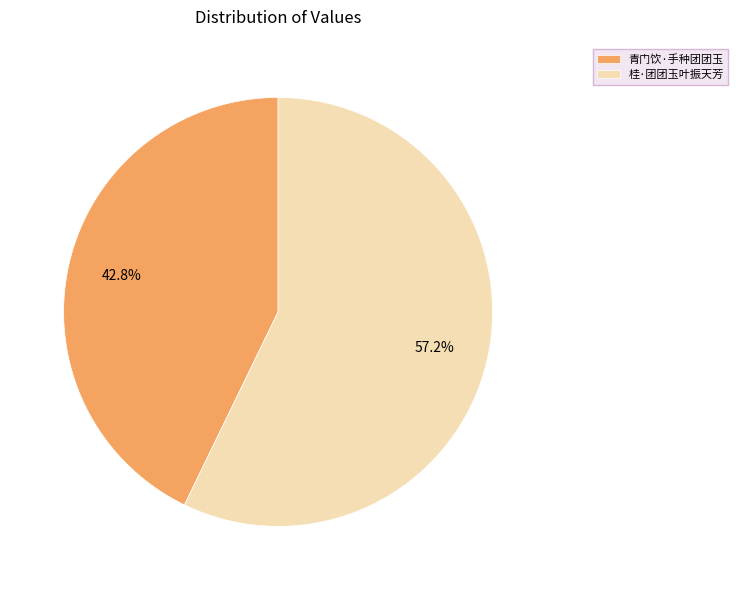

How many segments does this pie chart have?

2